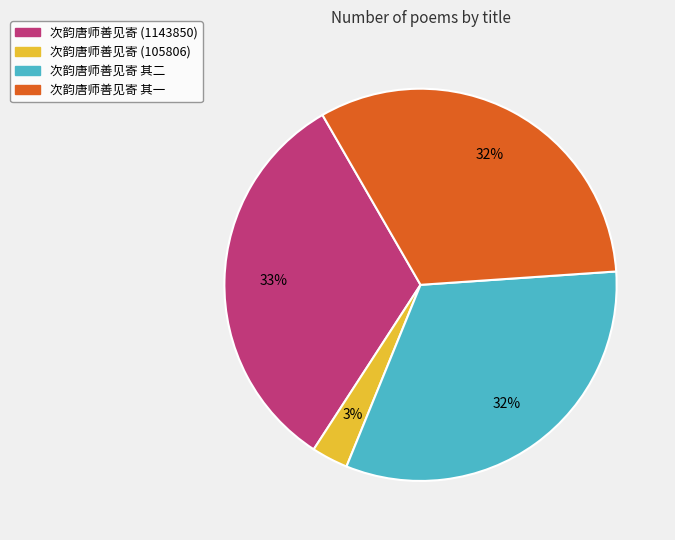

Does 次韵唐师善见寄 其一 represent more than half of the total?

No